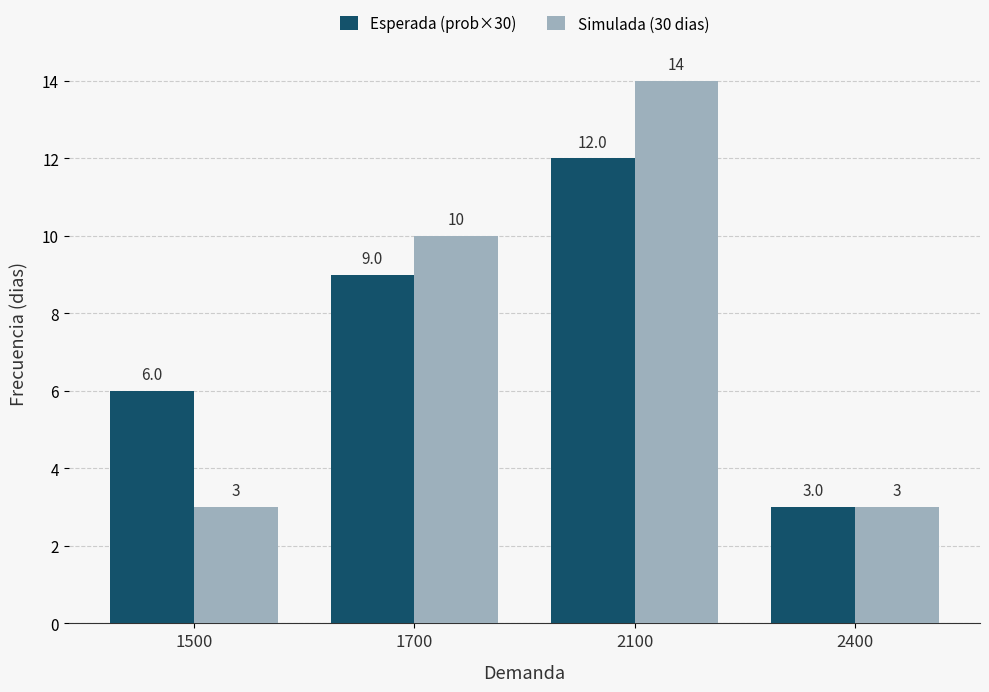

Rank the series by their maximum value, from highest to lowest.

Simulada (30 dias), Esperada (prob×30)